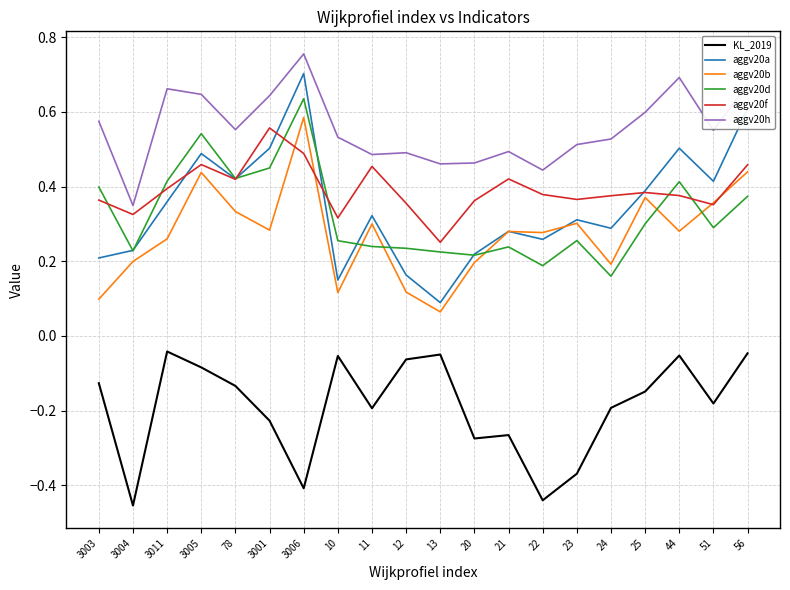

Which series has the largest total across all categories?

aggv20h